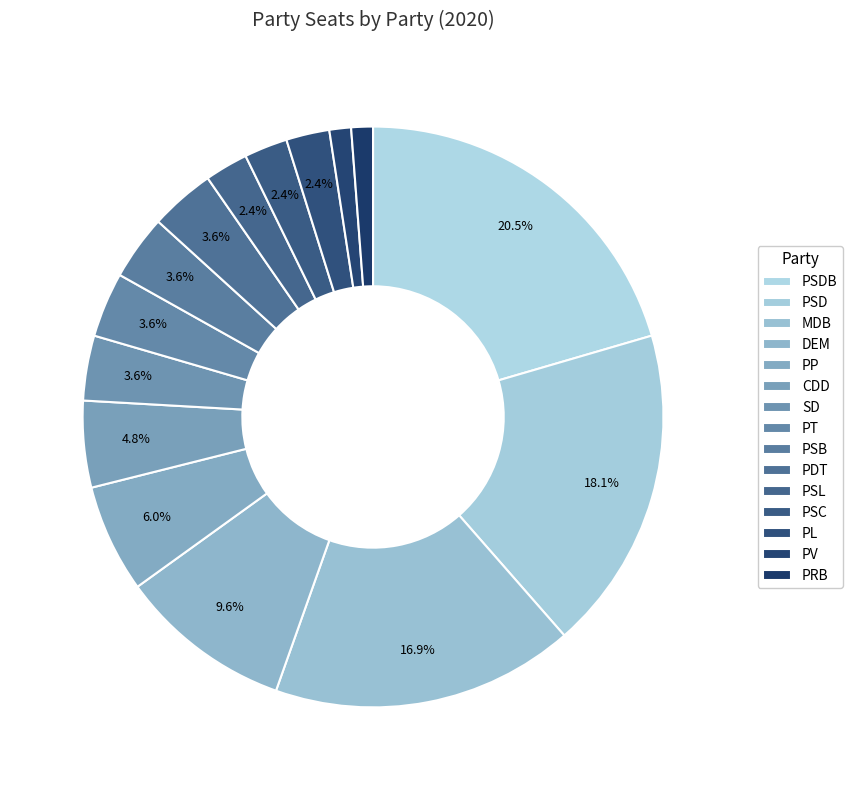

Which slice is the largest?

PSDB